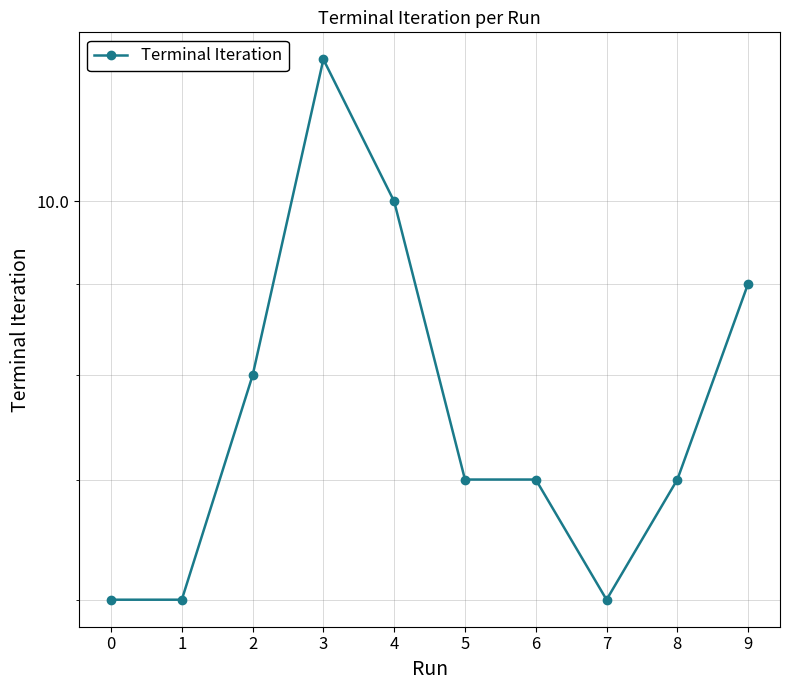

What is the value of the 9th point from the left?

7